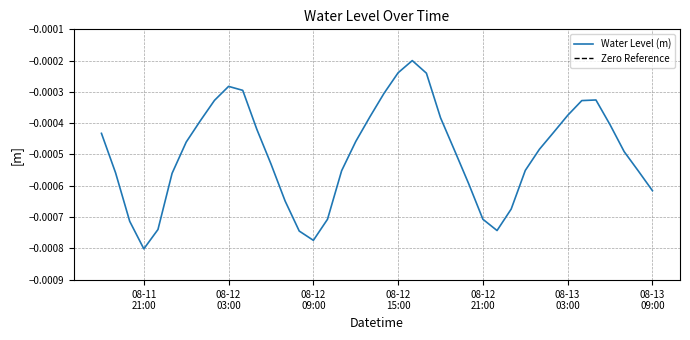

In Water Level (m), how many points are lower than both neighbors (excluding endpoints)?

3